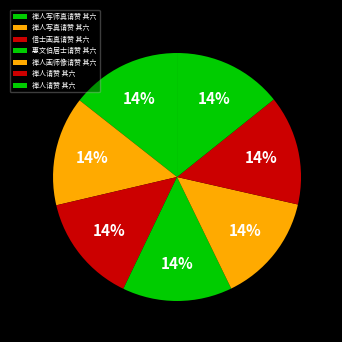

How many segments does this pie chart have?

7